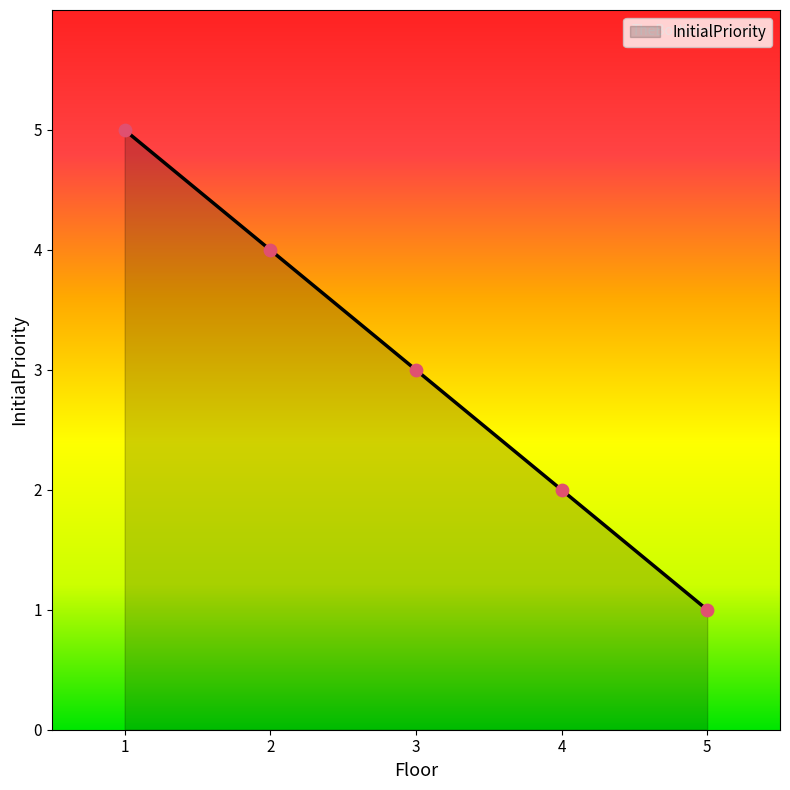

Approximately how many times larger is the value at 2 compared to 5?

4.0